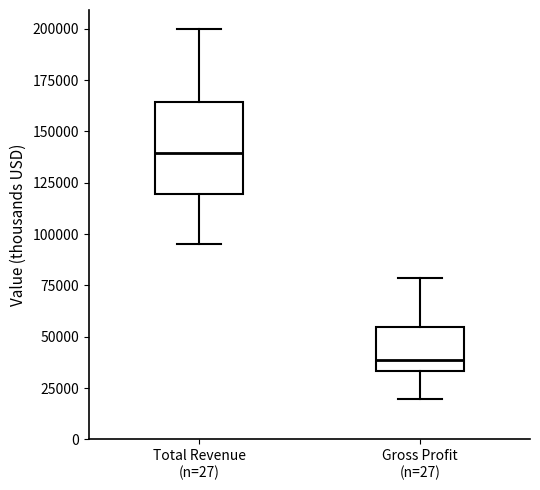

Which box has the lowest median line?

Gross Profit (n=27)